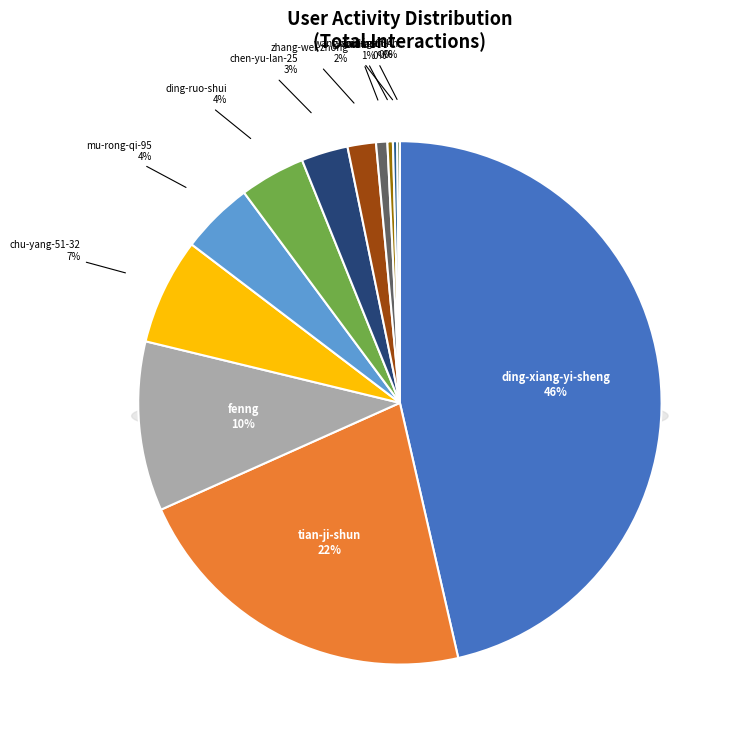

How many slices are in this pie chart?

12